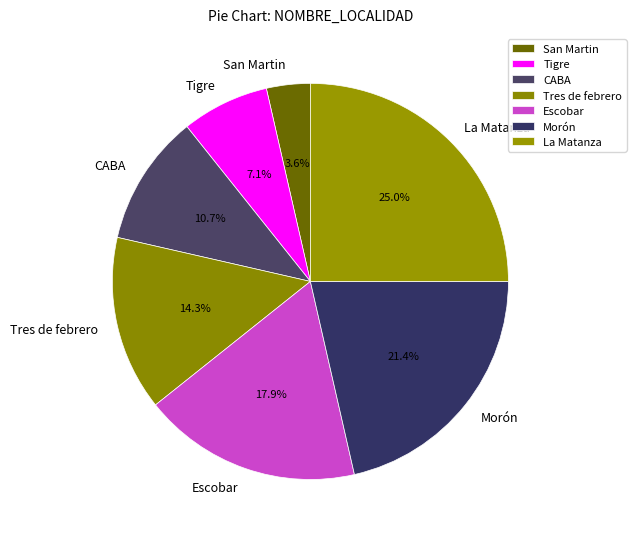

To the nearest percent, what is the combined percentage of San Martin and La Matanza?

29%